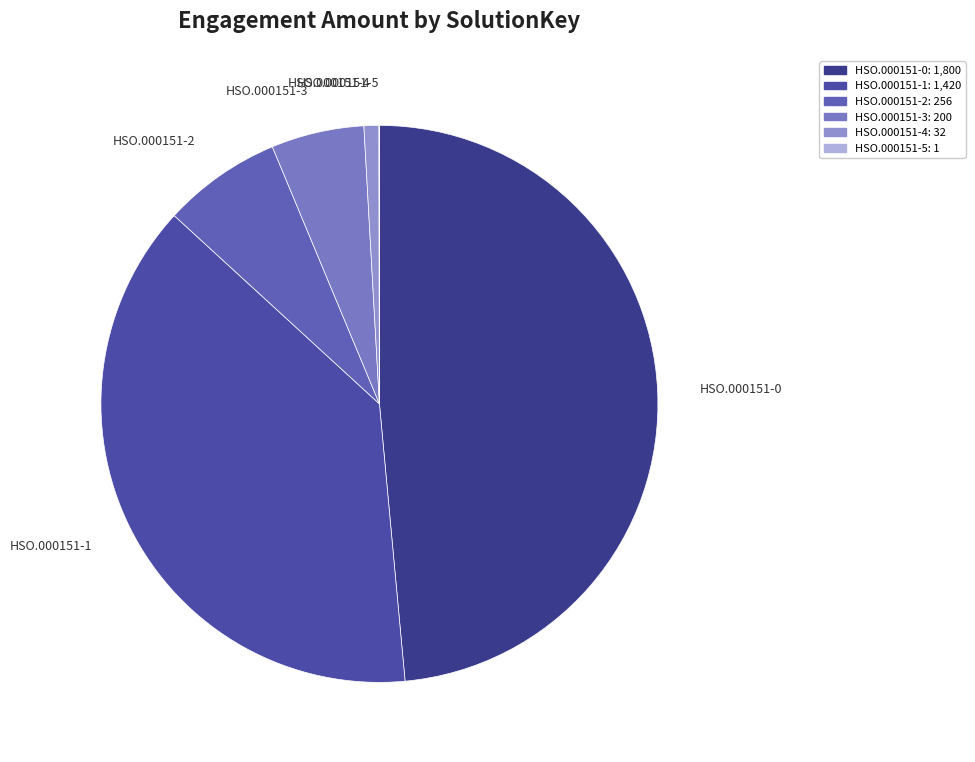

Which category has the biggest portion of the pie?

HSO.000151-0